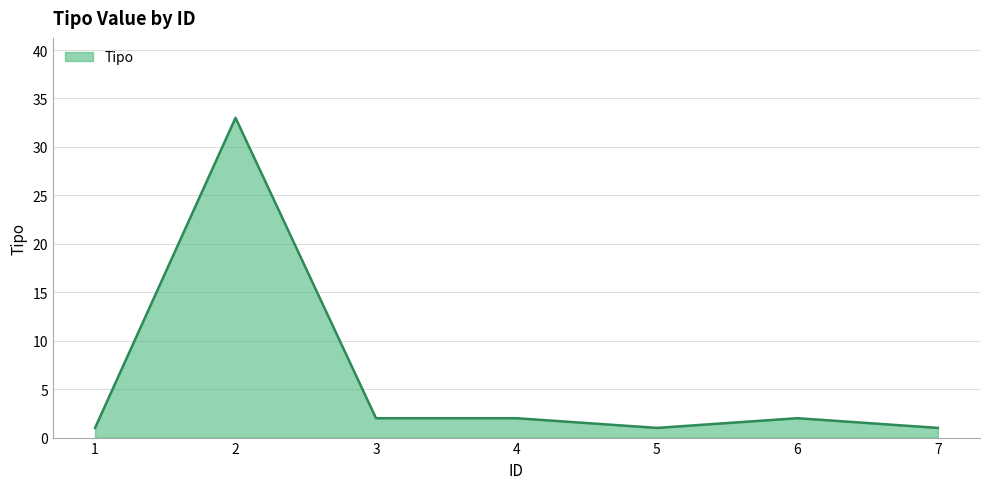

True or false: the data shows 52 at 2.

False